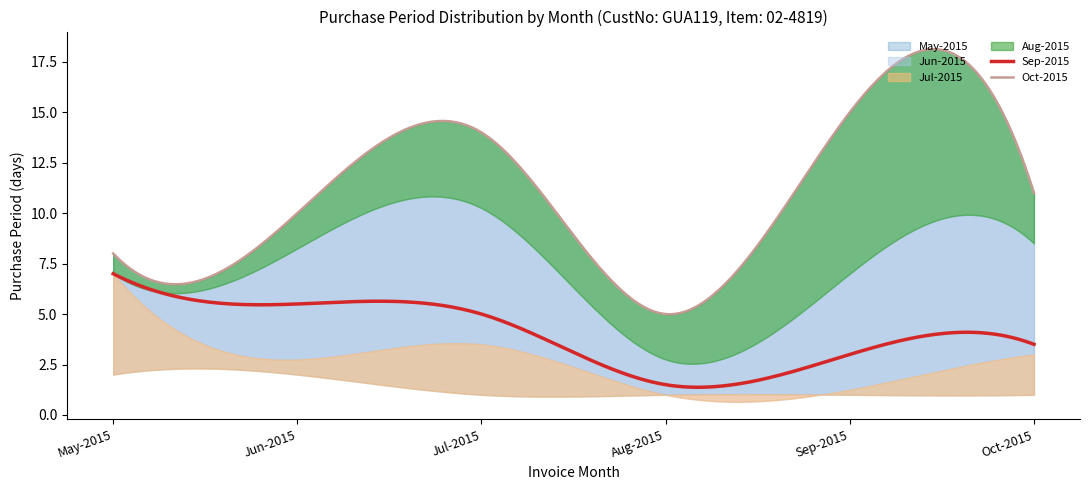

Rank the series by their maximum value, from highest to lowest.

Sep-2015, Jul-2015, Oct-2015, Jun-2015, May-2015, Aug-2015